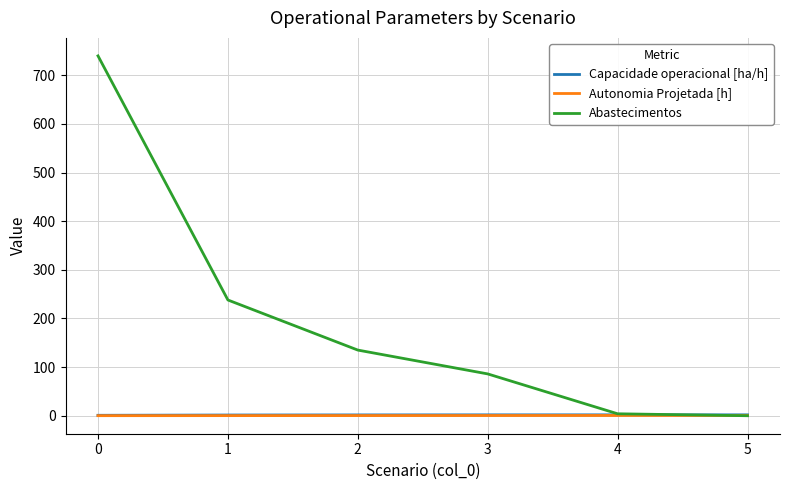

What are all the series names shown in the legend?

Capacidade operacional [ha/h], Autonomia Projetada [h], Abastecimentos